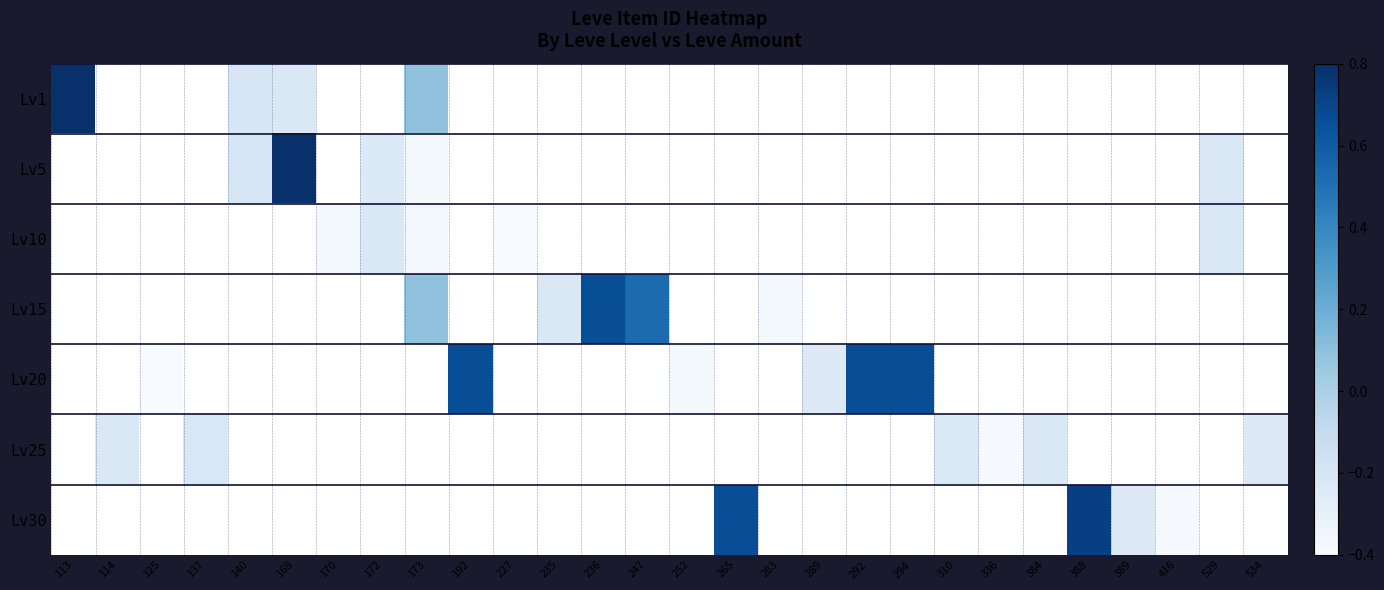

Reading right to left, transcribe all the data shown in this chart.

Lv1: 534=-0.5	529=-0.5	416=-0.5	389=-0.5	388=-0.5	384=-0.5	336=-0.5	310=-0.5	294=-0.5	292=-0.5	289=-0.5	283=-0.5	265=-0.5	252=-0.5	247=-0.5	236=-0.5	235=-0.5	227=-0.5	192=-0.5	173=0.1	172=-0.5	170=-0.5	168=-0.2	140=-0.2	137=-0.5	125=-0.5	114=-0.5	113=0.8
Lv5: 534=-0.5	529=-0.2	416=-0.5	389=-0.5	388=-0.5	384=-0.5	336=-0.5	310=-0.5	294=-0.5	292=-0.5	289=-0.5	283=-0.5	265=-0.5	252=-0.5	247=-0.5	236=-0.5	235=-0.5	227=-0.5	192=-0.5	173=-0.4	172=-0.2	170=-0.5	168=0.8	140=-0.2	137=-0.5	125=-0.5	114=-0.5	113=-0.5
Lv10: 534=-0.5	529=-0.2	416=-0.5	389=-0.5	388=-0.5	384=-0.5	336=-0.5	310=-0.5	294=-0.5	292=-0.5	289=-0.5	283=-0.5	265=-0.5	252=-0.5	247=-0.5	236=-0.5	235=-0.5	227=-0.4	192=-0.5	173=-0.4	172=-0.2	170=-0.4	168=-0.5	140=-0.5	137=-0.5	125=-0.5	114=-0.5	113=-0.5
Lv15: 534=-0.5	529=-0.5	416=-0.5	389=-0.5	388=-0.5	384=-0.5	336=-0.5	310=-0.5	294=-0.5	292=-0.5	289=-0.5	283=-0.4	265=-0.5	252=-0.5	247=0.5	236=0.7	235=-0.2	227=-0.5	192=-0.5	173=0.1	172=-0.5	170=-0.5	168=-0.5	140=-0.5	137=-0.5	125=-0.5	114=-0.5	113=-0.5
Lv20: 534=-0.5	529=-0.5	416=-0.5	389=-0.5	388=-0.5	384=-0.5	336=-0.5	310=-0.5	294=0.7	292=0.7	289=-0.2	283=-0.5	265=-0.5	252=-0.4	247=-0.5	236=-0.5	235=-0.5	227=-0.5	192=0.7	173=-0.5	172=-0.5	170=-0.5	168=-0.5	140=-0.5	137=-0.5	125=-0.4	114=-0.5	113=-0.5
Lv25: 534=-0.2	529=-0.5	416=-0.5	389=-0.5	388=-0.5	384=-0.2	336=-0.4	310=-0.2	294=-0.5	292=-0.5	289=-0.5	283=-0.5	265=-0.5	252=-0.5	247=-0.5	236=-0.5	235=-0.5	227=-0.5	192=-0.5	173=-0.5	172=-0.5	170=-0.5	168=-0.5	140=-0.5	137=-0.2	125=-0.5	114=-0.2	113=-0.5
Lv30: 534=-0.5	529=-0.5	416=-0.4	389=-0.2	388=0.7	384=-0.5	336=-0.5	310=-0.5	294=-0.5	292=-0.5	289=-0.5	283=-0.5	265=0.7	252=-0.5	247=-0.5	236=-0.5	235=-0.5	227=-0.5	192=-0.5	173=-0.5	172=-0.5	170=-0.5	168=-0.5	140=-0.5	137=-0.5	125=-0.5	114=-0.5	113=-0.5